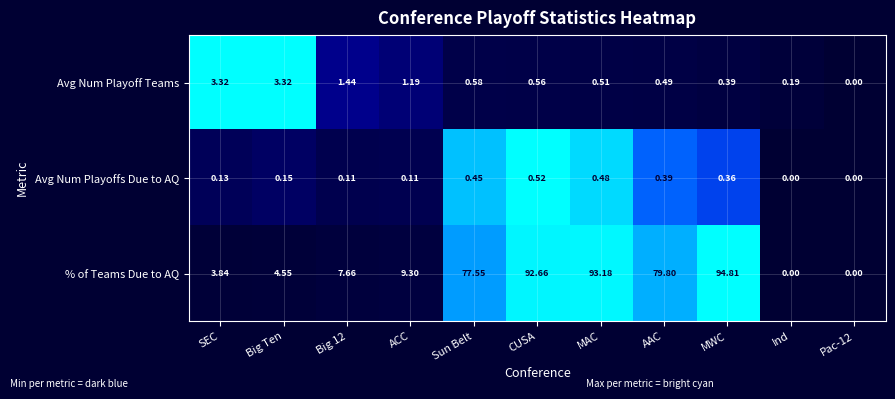

Rank the series at Big 12 from lowest to highest value.

Avg Num Playoffs Due to AQ, Avg Num Playoff Teams, % of Teams Due to AQ